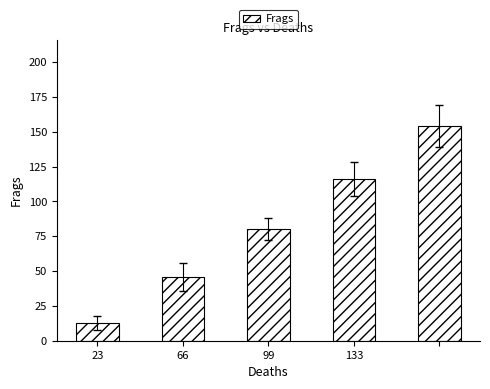

What is the maximum value shown in the chart?

154